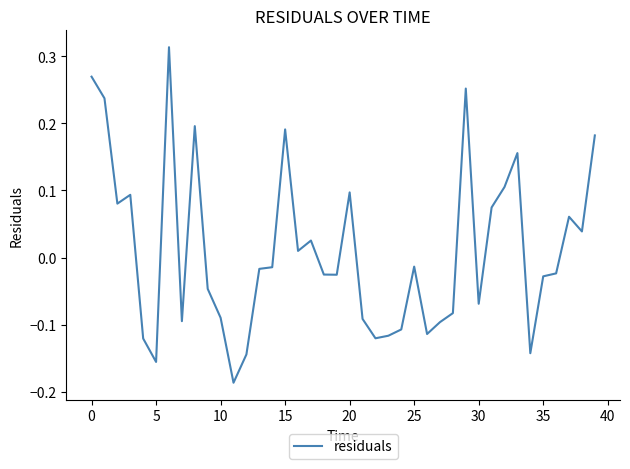

What is the difference between the maximum and minimum values?

0.5